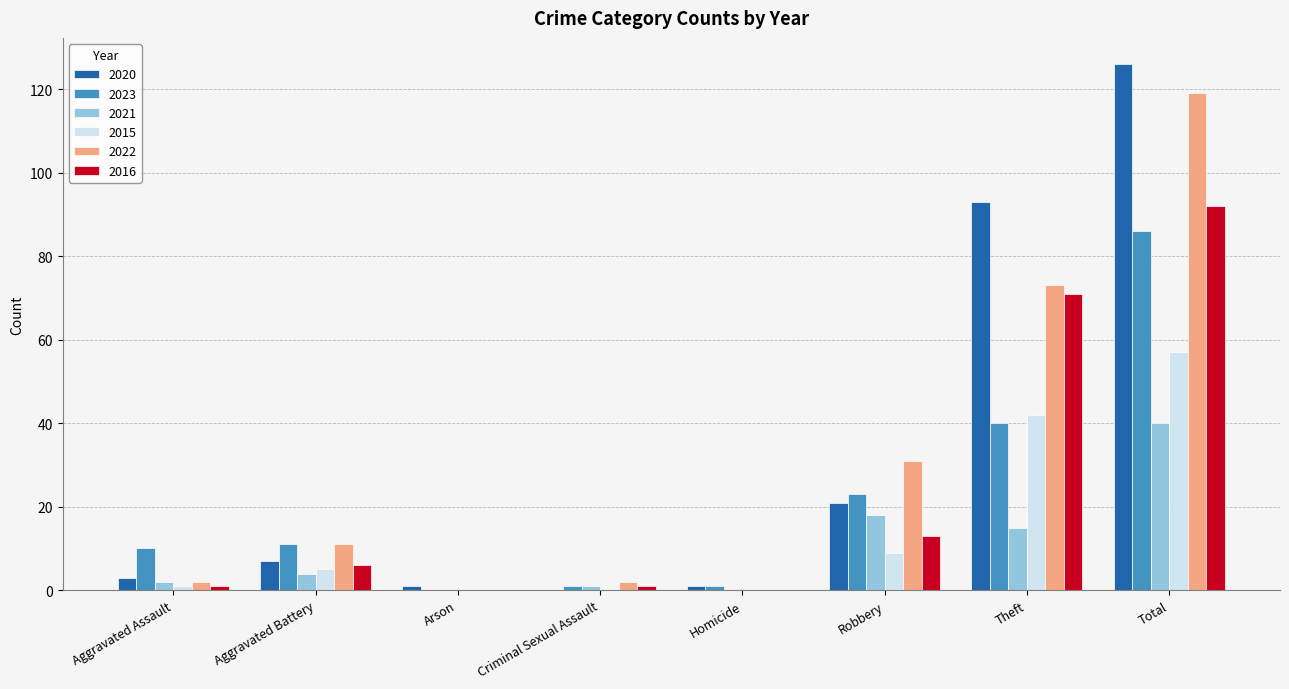

Reading right to left, list all the values displayed in this chart.

2020: Total=126	Theft=93	Robbery=21	Homicide=1	Criminal Sexual Assault=0	Arson=1	Aggravated Battery=7	Aggravated Assault=3
2023: Total=86	Theft=40	Robbery=23	Homicide=1	Criminal Sexual Assault=1	Arson=0	Aggravated Battery=11	Aggravated Assault=10
2021: Total=40	Theft=15	Robbery=18	Homicide=0	Criminal Sexual Assault=1	Arson=0	Aggravated Battery=4	Aggravated Assault=2
2015: Total=57	Theft=42	Robbery=9	Homicide=0	Criminal Sexual Assault=0	Arson=0	Aggravated Battery=5	Aggravated Assault=1
2022: Total=119	Theft=73	Robbery=31	Homicide=0	Criminal Sexual Assault=2	Arson=0	Aggravated Battery=11	Aggravated Assault=2
2016: Total=92	Theft=71	Robbery=13	Homicide=0	Criminal Sexual Assault=1	Arson=0	Aggravated Battery=6	Aggravated Assault=1